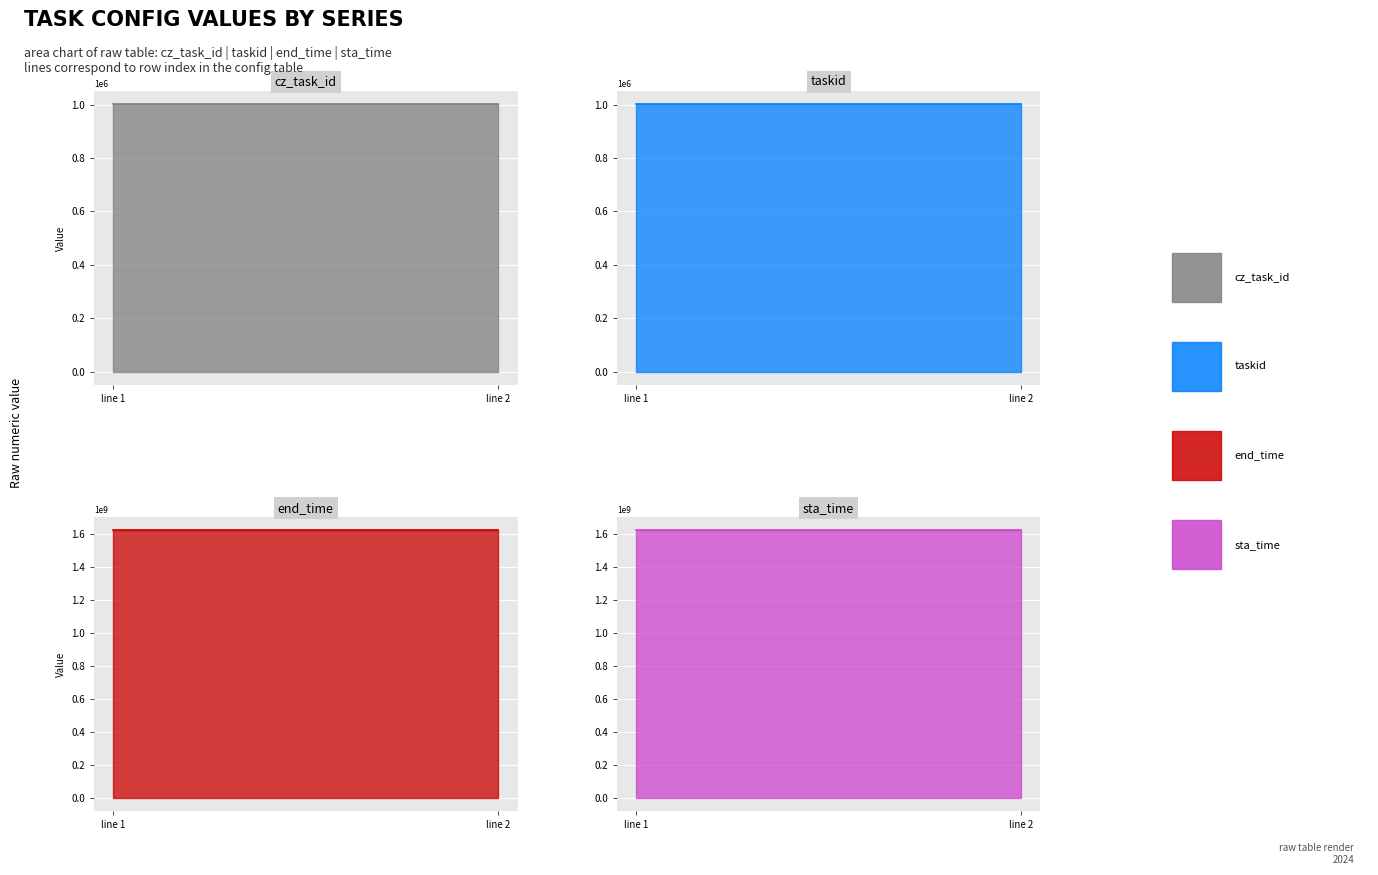

Which series has the largest range (max minus min)?

cz_task_id